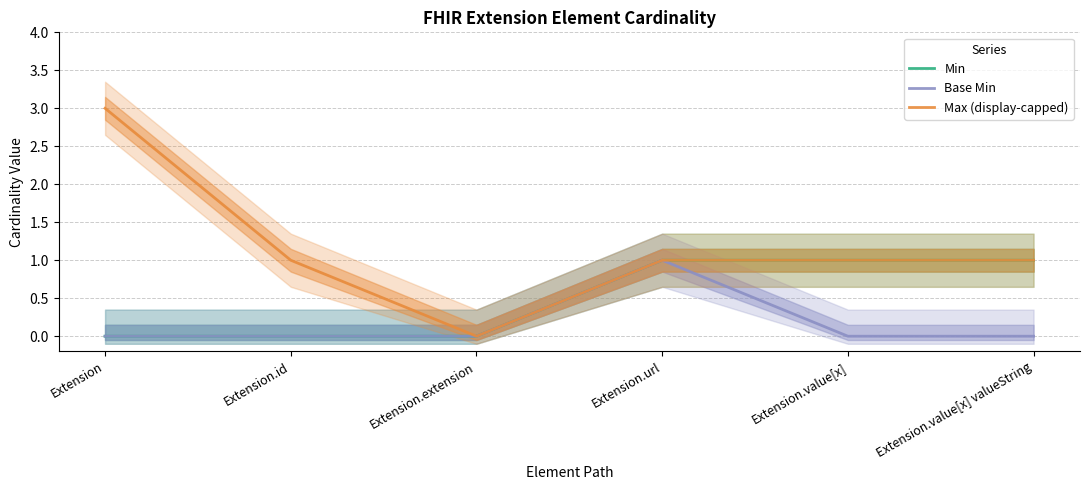

How many values in Min are above zero?

3